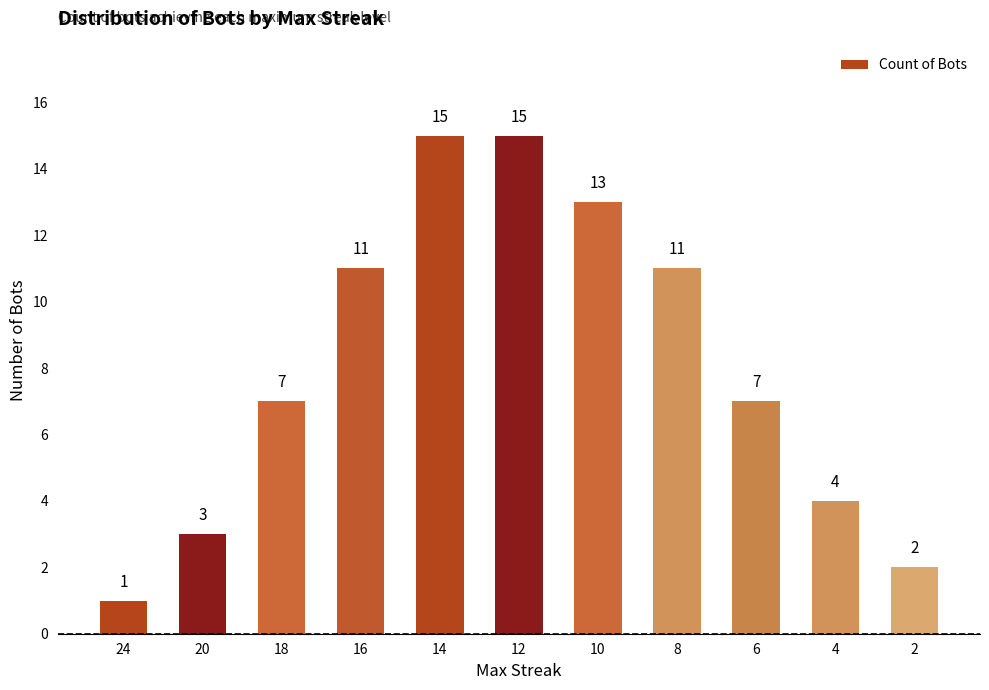

How many values are below 7?

4